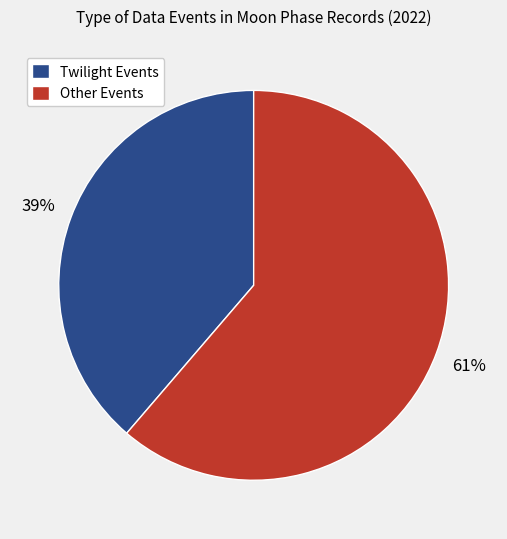

Count the number of slices in the pie.

2